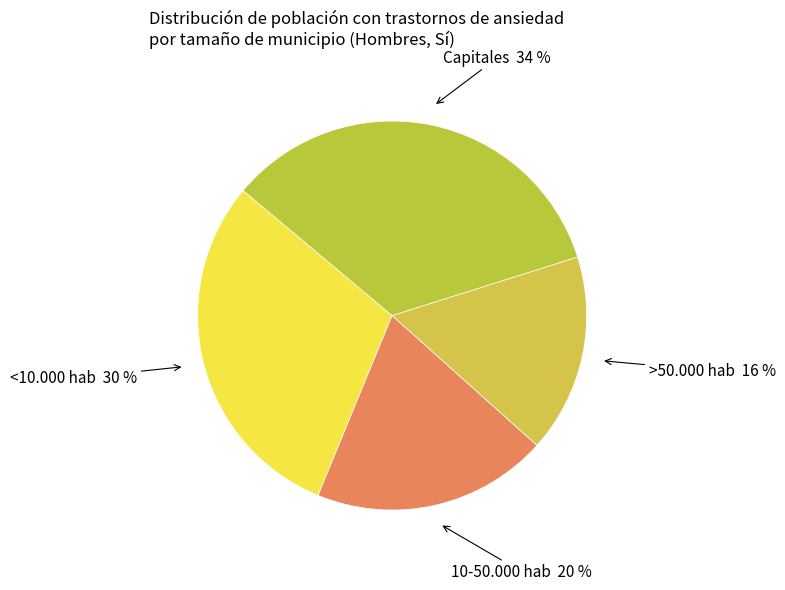

Which slice is the smallest?

>50.000 hab